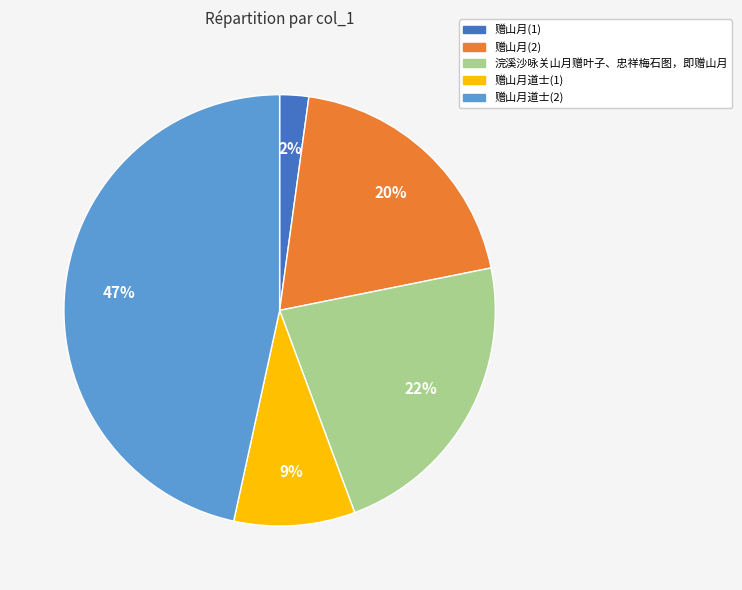

Does any single category account for the majority?

No